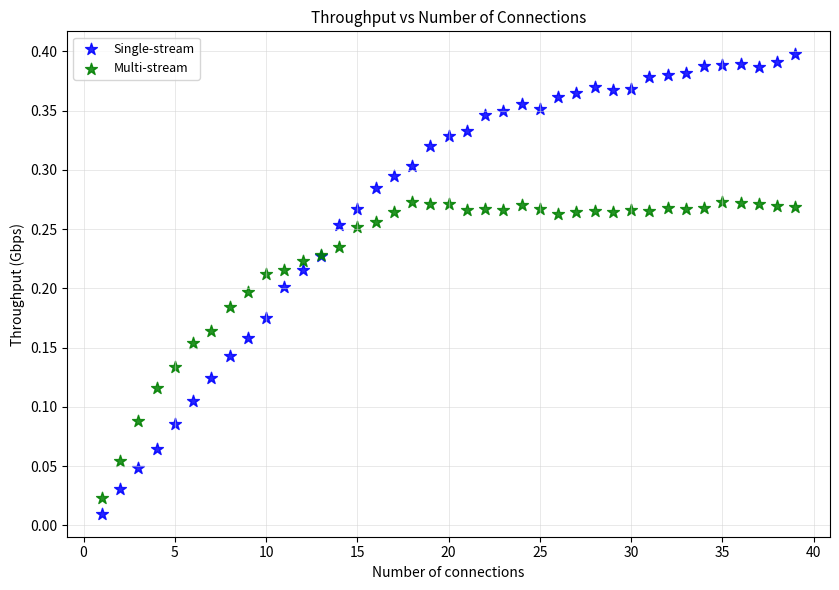

Which series contains the highest Y value?

Single-stream